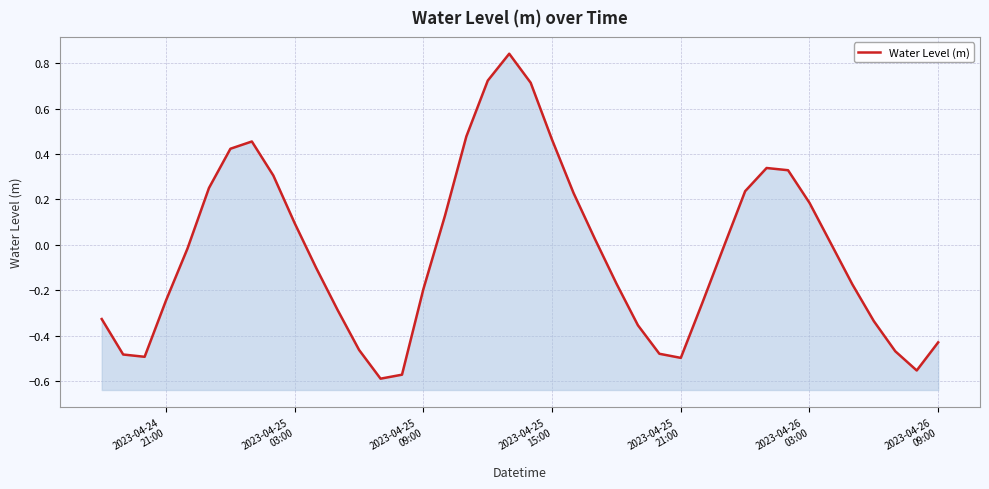

Count the number of data series in this chart.

1